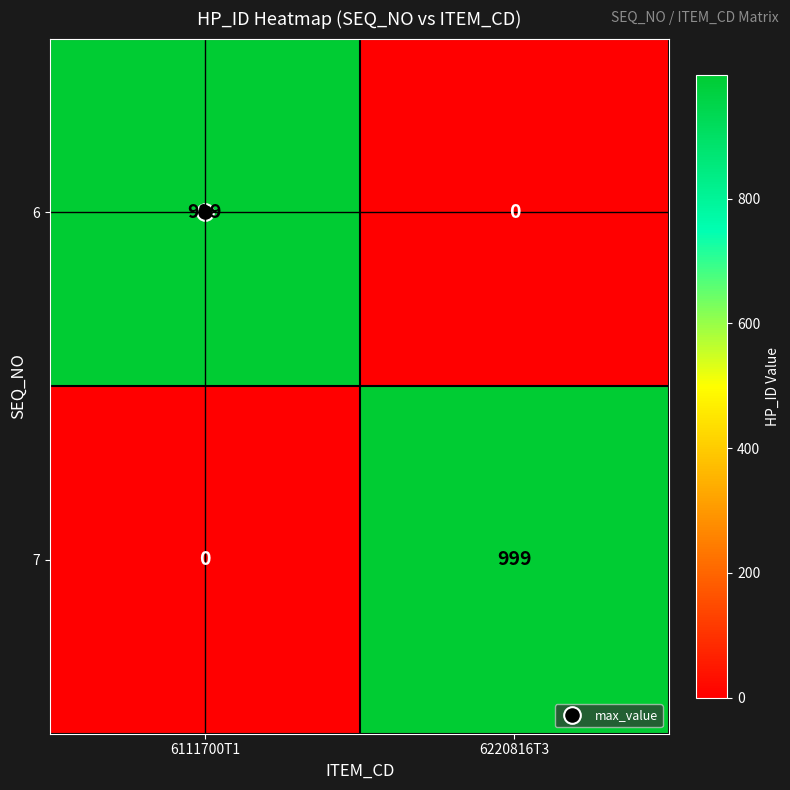

What is the sum of the 7 values at 6220816T3 and 6111700T1?

999